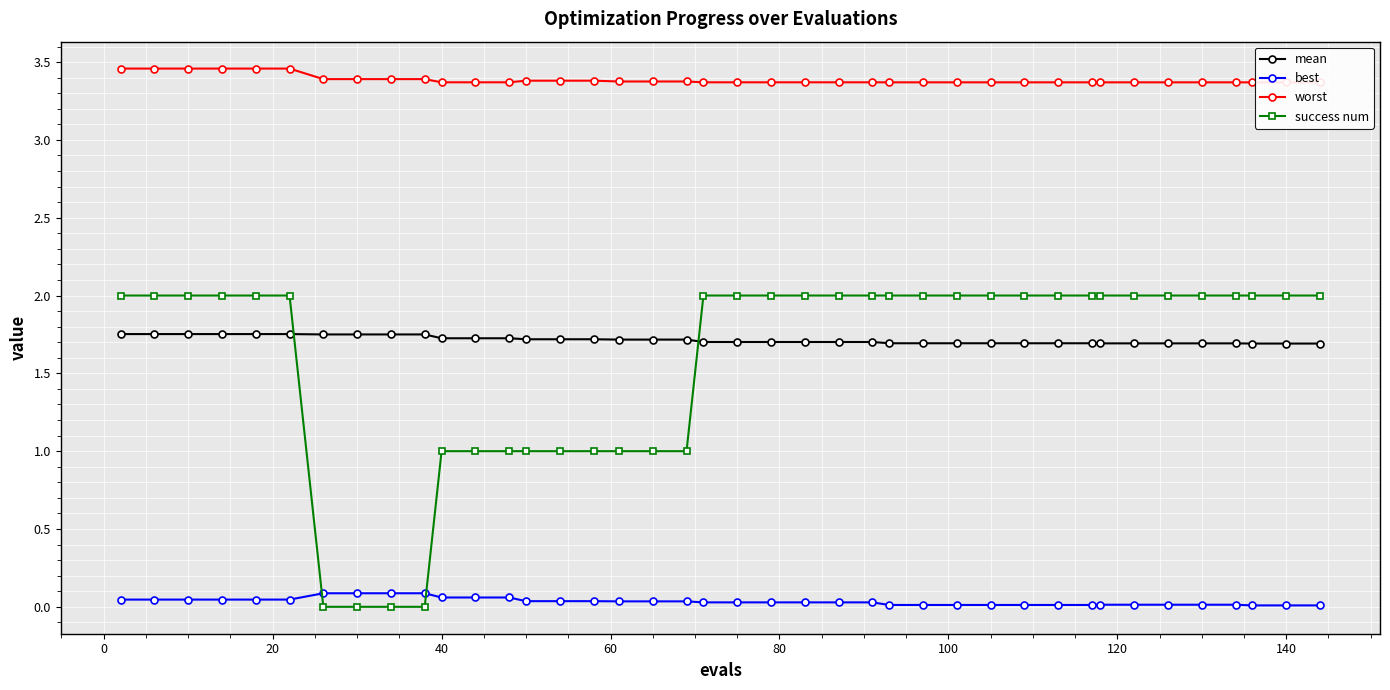

True or false: mean and success num intersect in this chart.

True